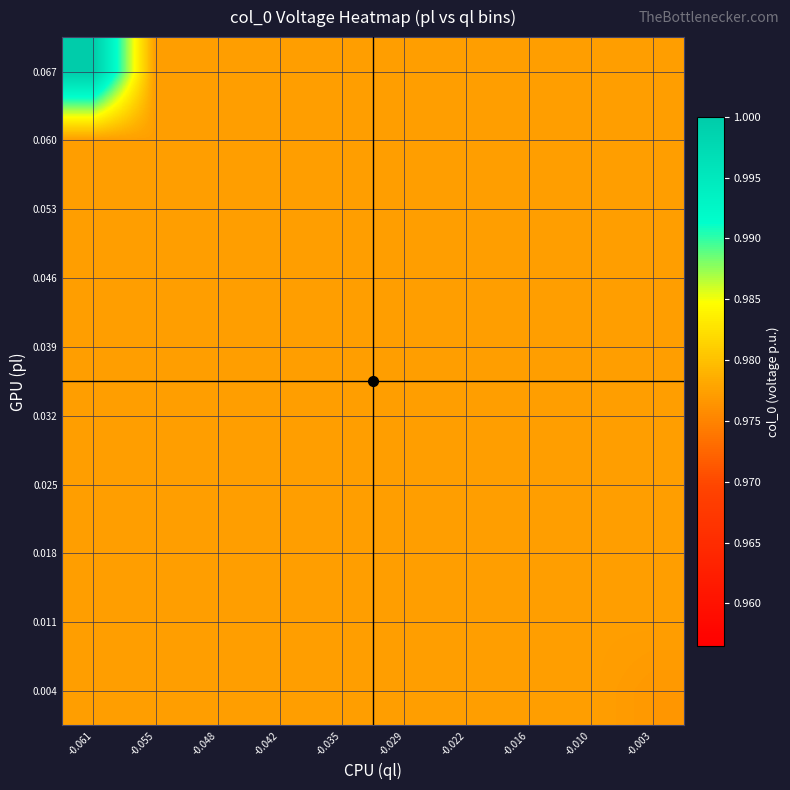

How many categories are shown in the chart?

10